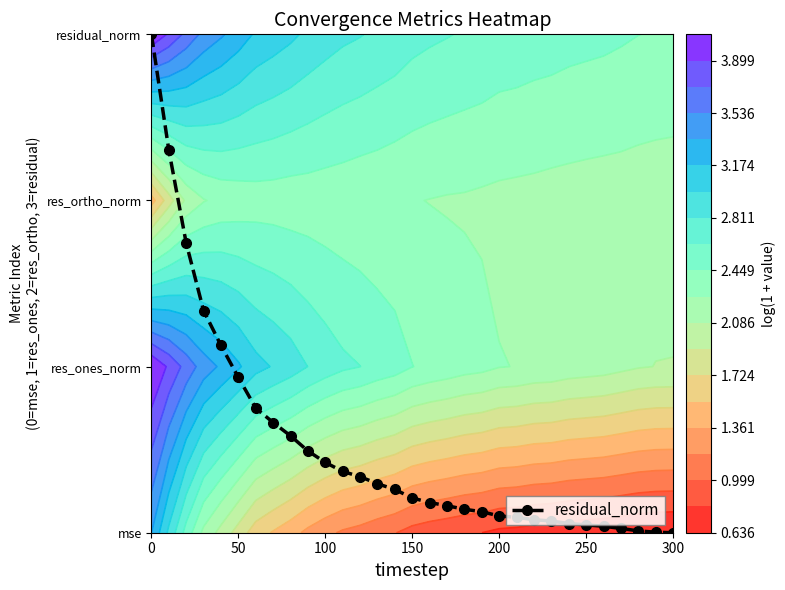

Where is the data nearest to the value 1?

50